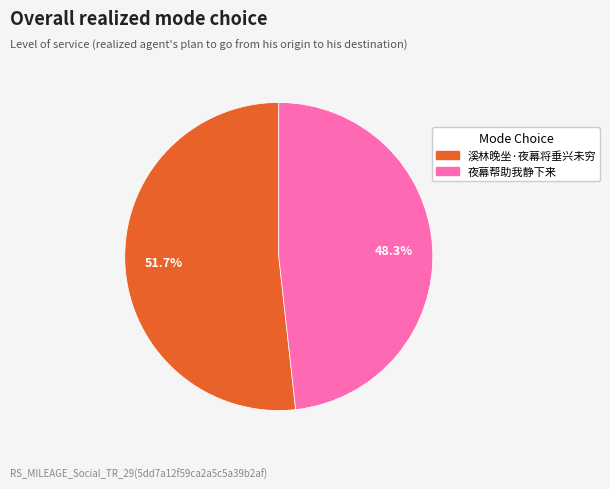

To the nearest percent, what is the average slice percentage?

50%